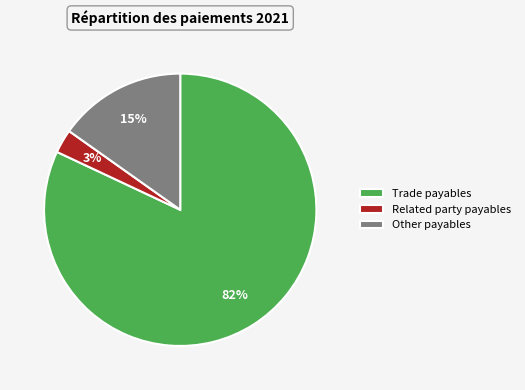

Do Related party payables and Other payables together represent more than half of the pie?

No